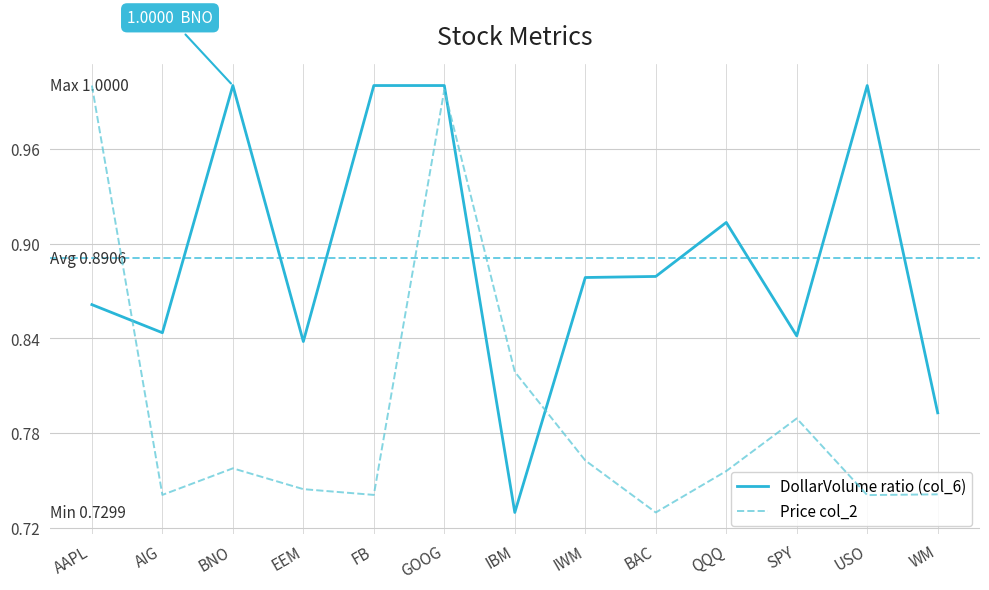

True or false: DollarVolume (col_6) and Price (col_2) intersect in this chart.

False